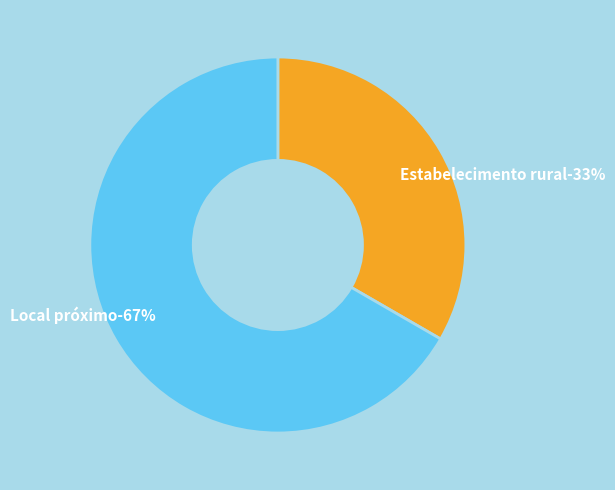

Which slice is the largest?

Local próximo